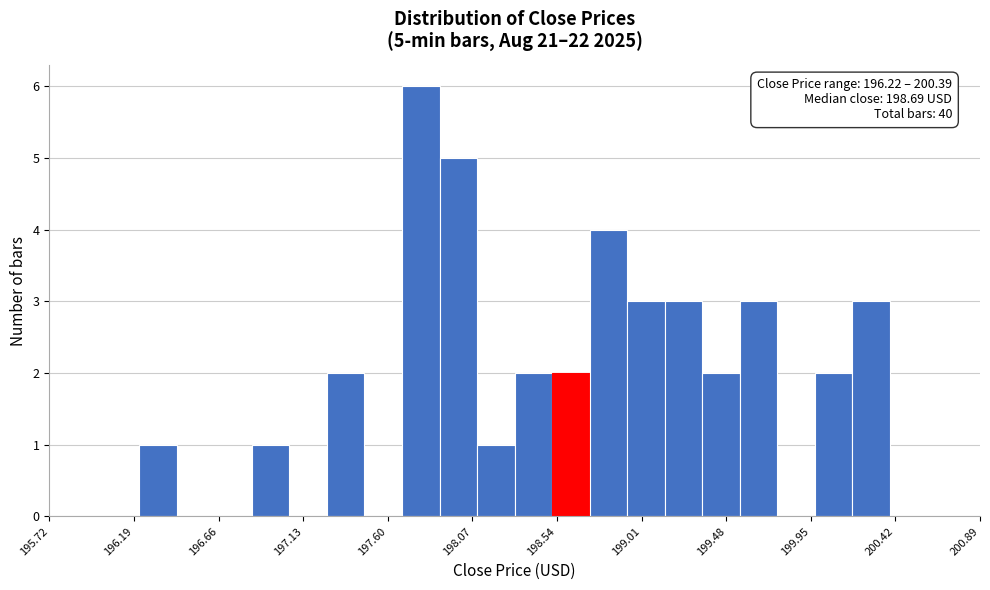

Which range on the x-axis has the tallest bar?

197.70 to 197.90